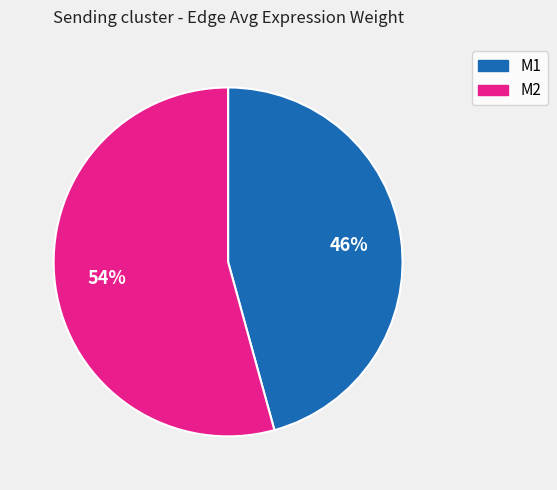

To the nearest percent, what is the average slice percentage?

50%